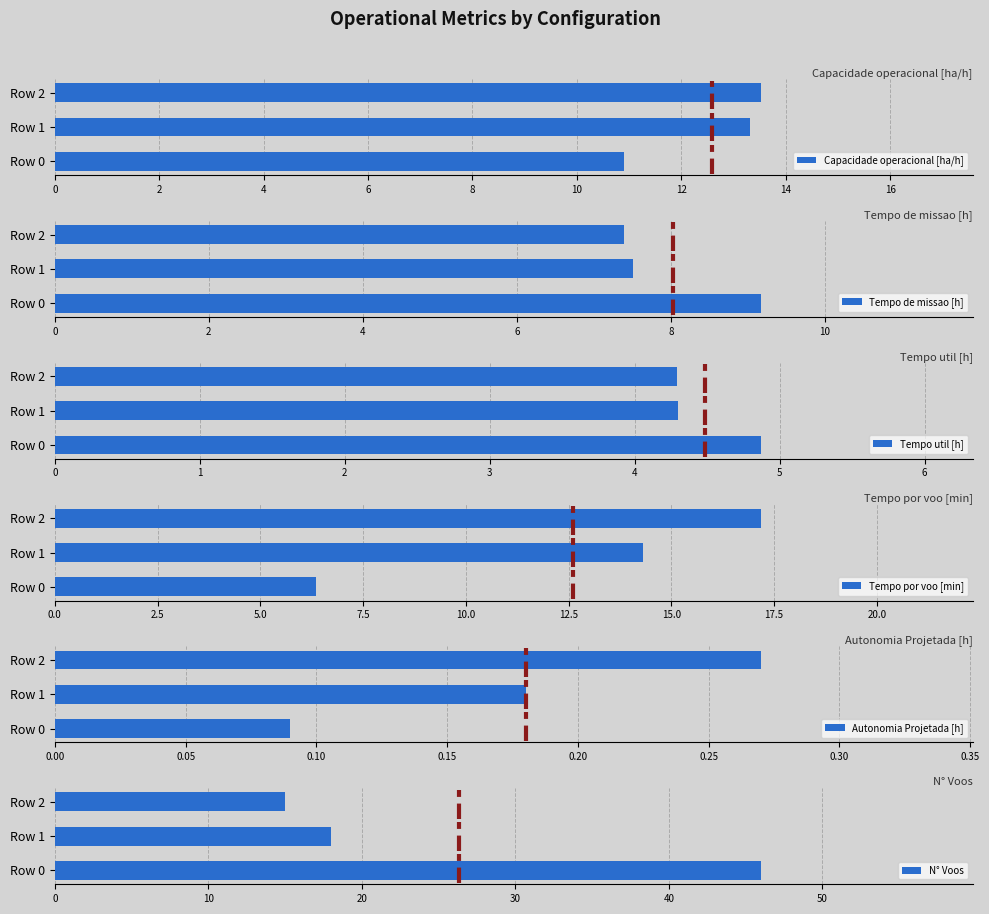

At which label is Tempo por voo [min] closest to 11?

Row 1